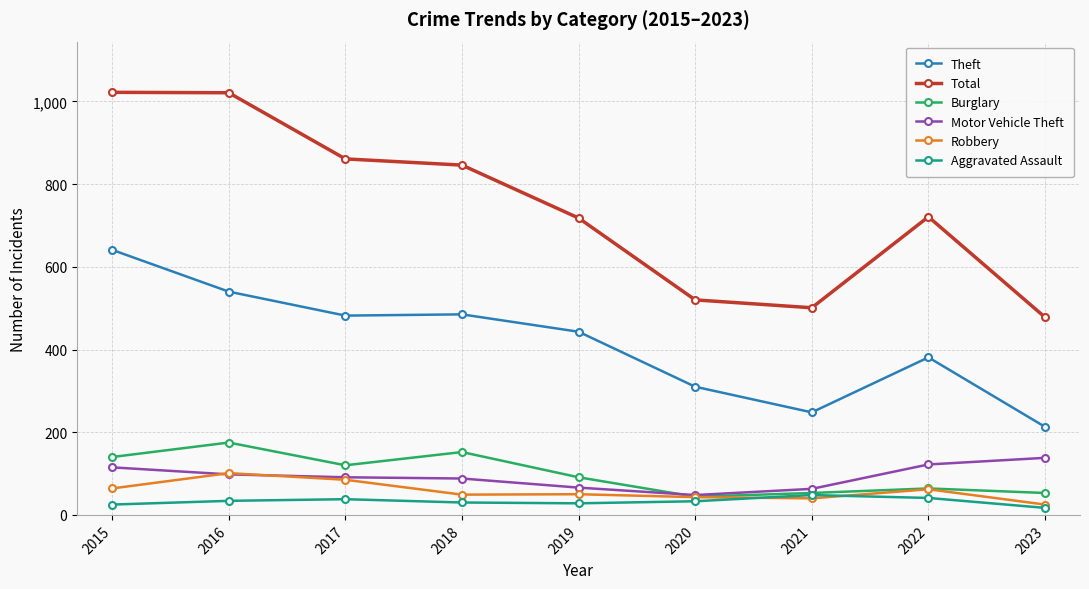

Does the chart have visible grid lines?

Yes